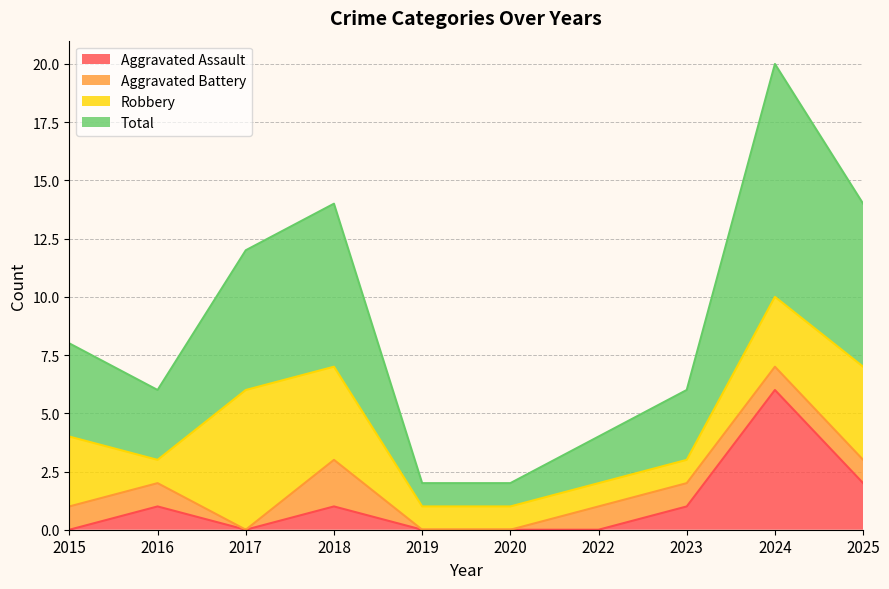

Which has a higher value, 2024 or 2015?

2024